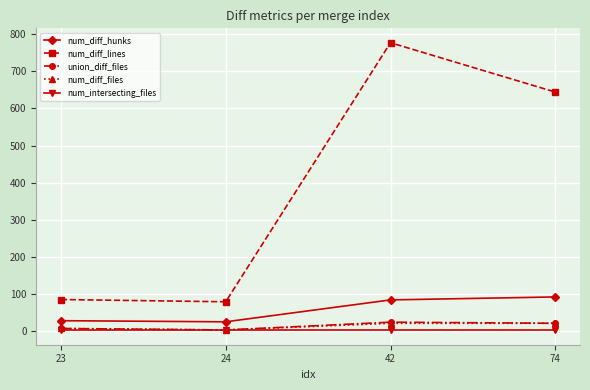

Which series has the largest total across all categories?

num_diff_lines